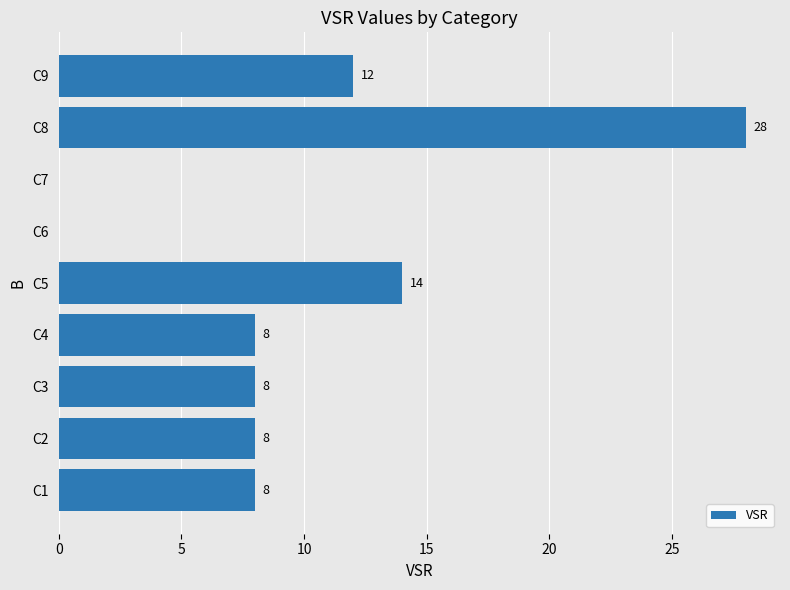

How many series are shown in this chart?

1